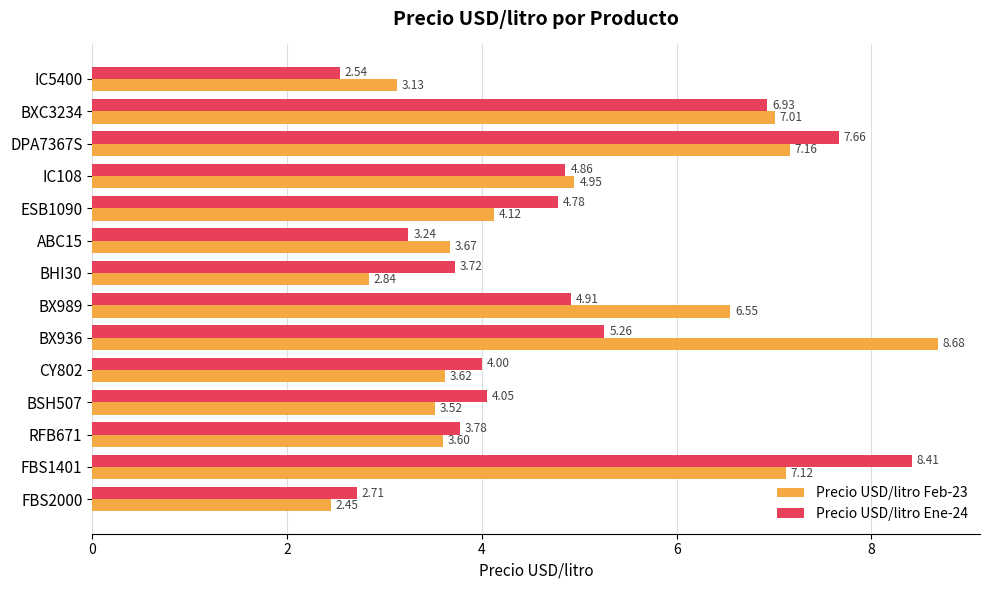

Which series has the largest range (max minus min)?

Precio USD/litro Feb-23